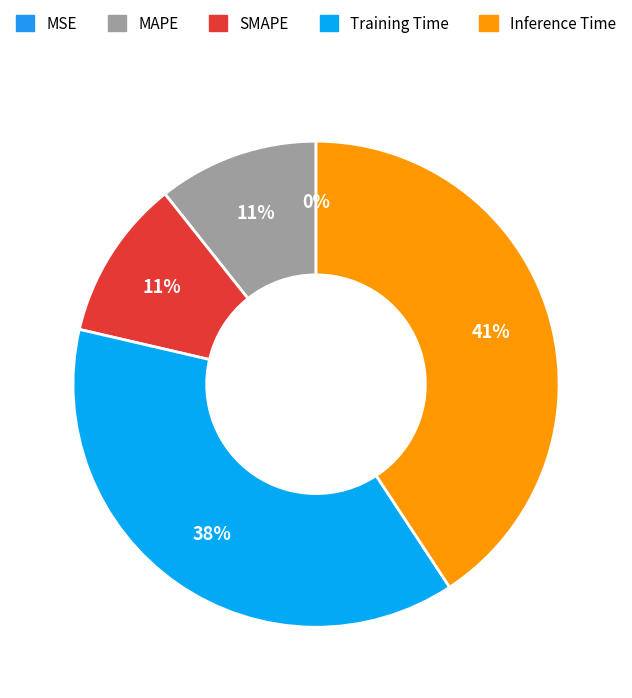

Rank the categories by value from lowest to highest.

MSE, MAPE, SMAPE, Training Time, Inference Time